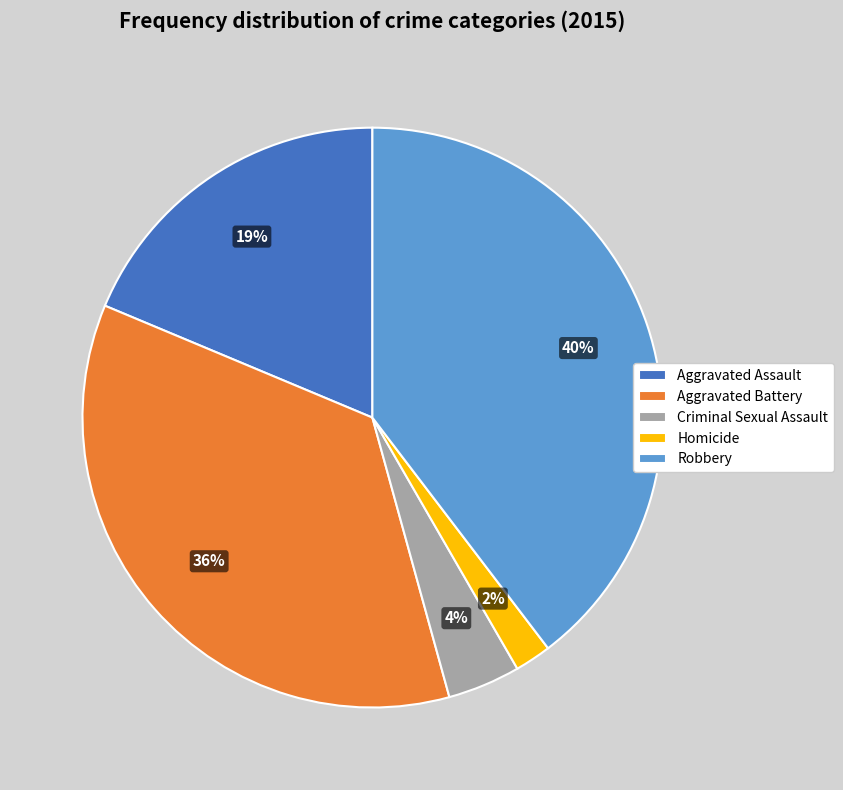

What is the largest slice in the pie chart?

Robbery